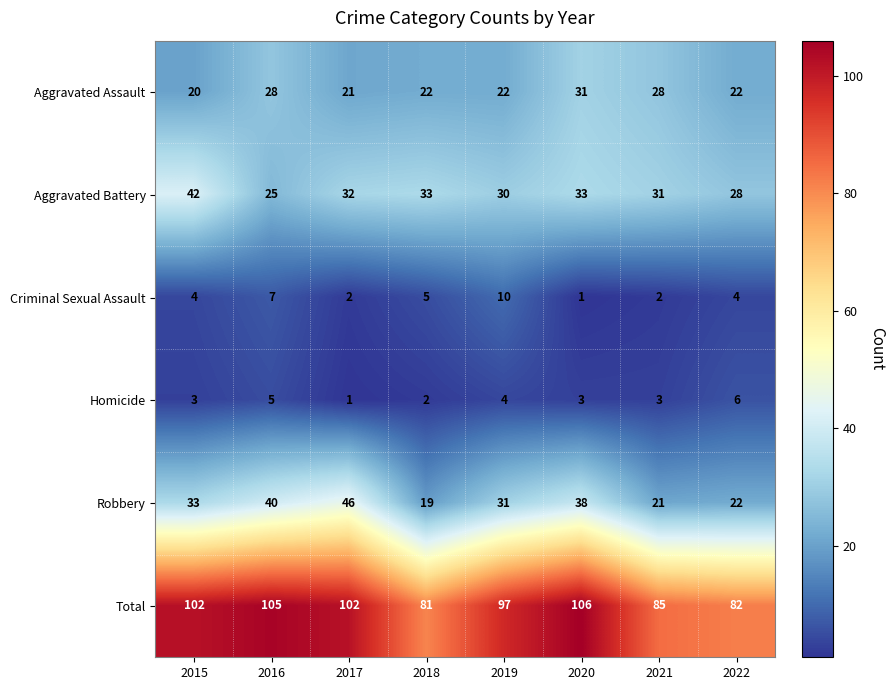

What is the difference between the maximum and minimum values in the Homicide series?

5